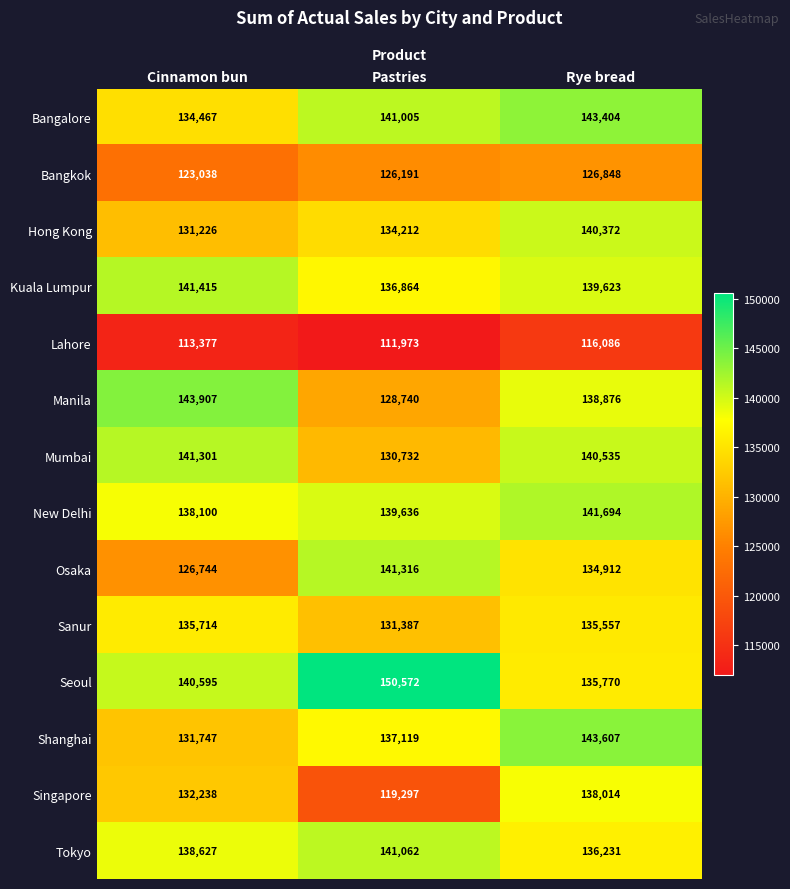

At which label does Shanghai reach its minimum?

Cinnamon bun